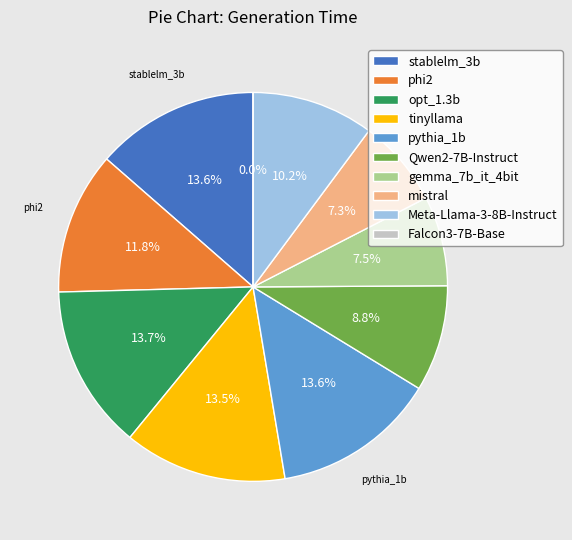

Which category has the biggest portion of the pie?

opt_1.3b